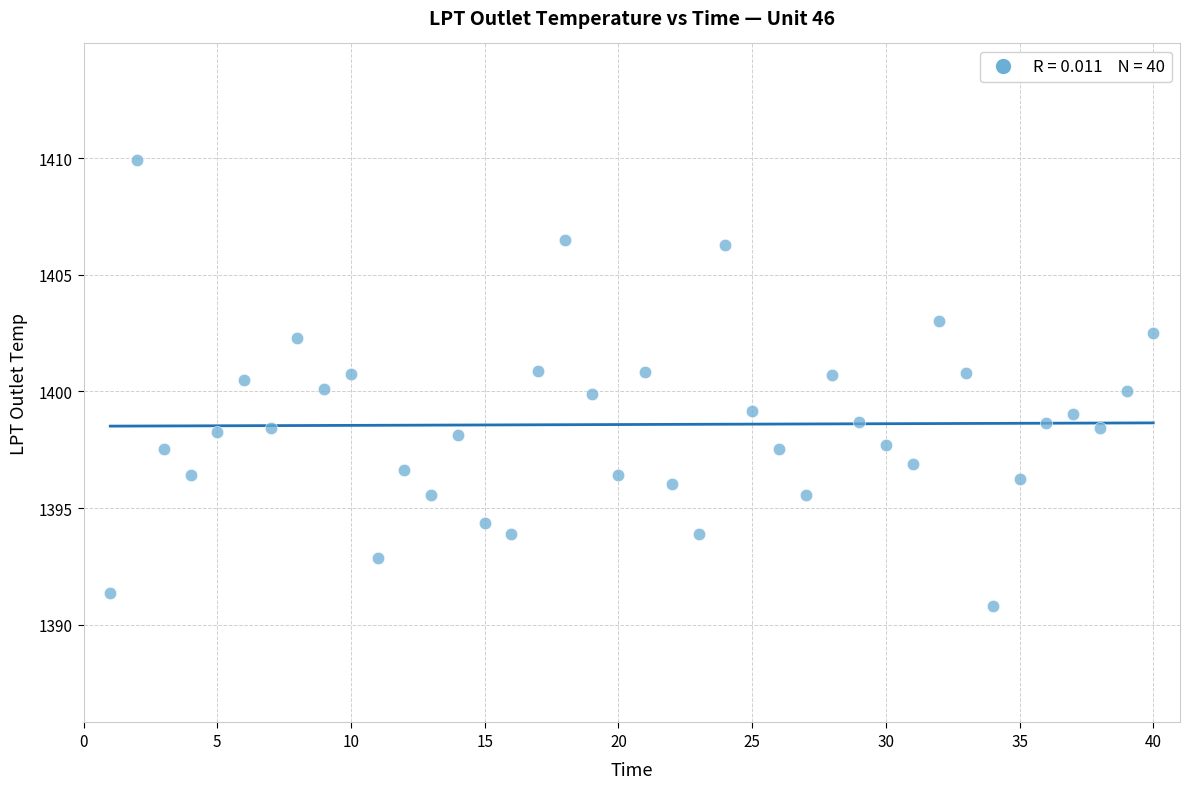

What is the range of X values (max minus min)?

39.0